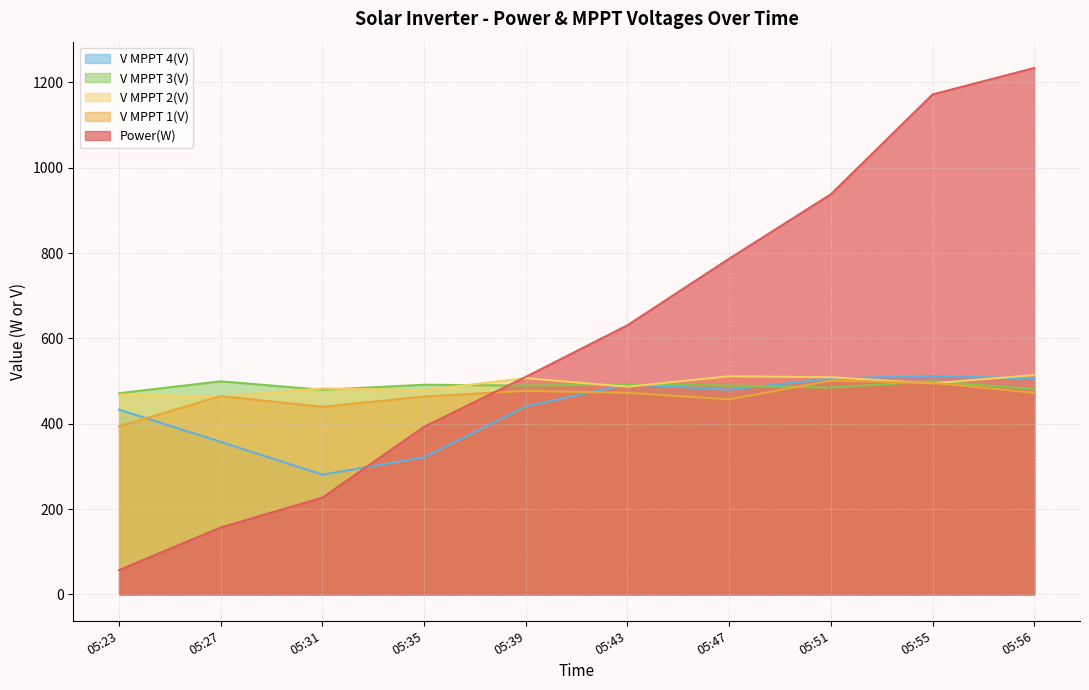

True or false: Power(W) has more than 2 points higher than both neighbors.

False